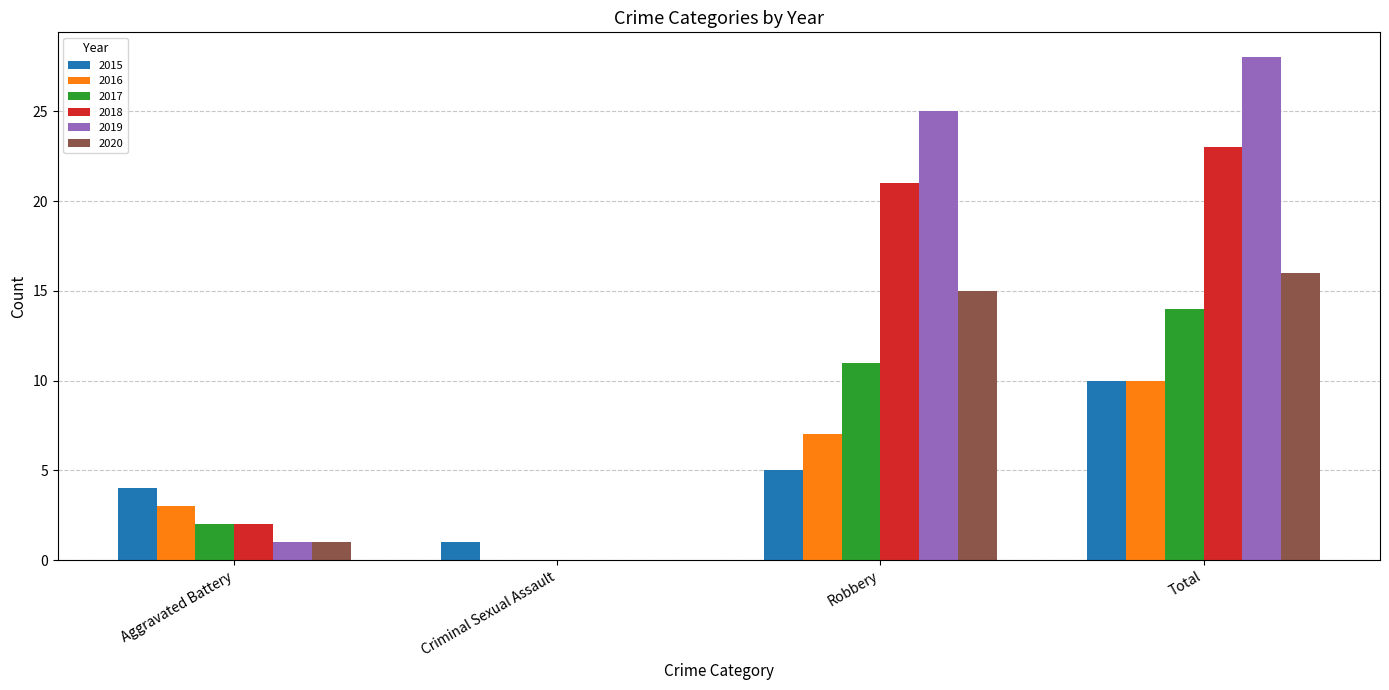

Count the number of categories in the chart.

4